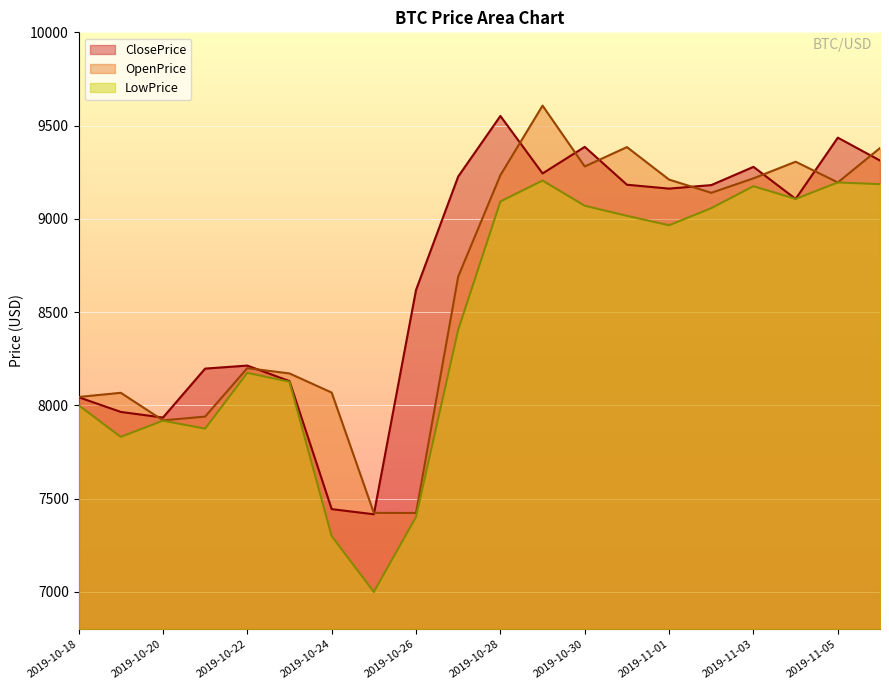

What is the label of the 4th point from the right?

2019-11-03